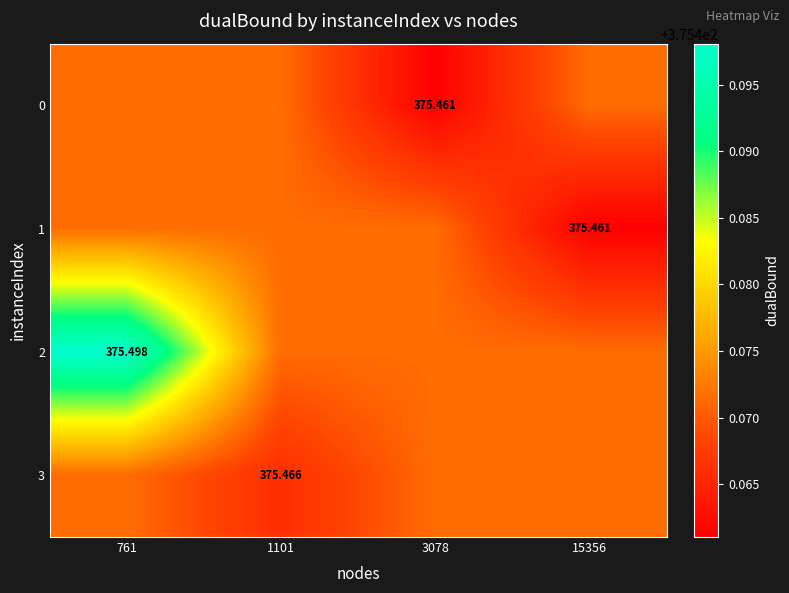

Which series has the largest total across all categories?

2